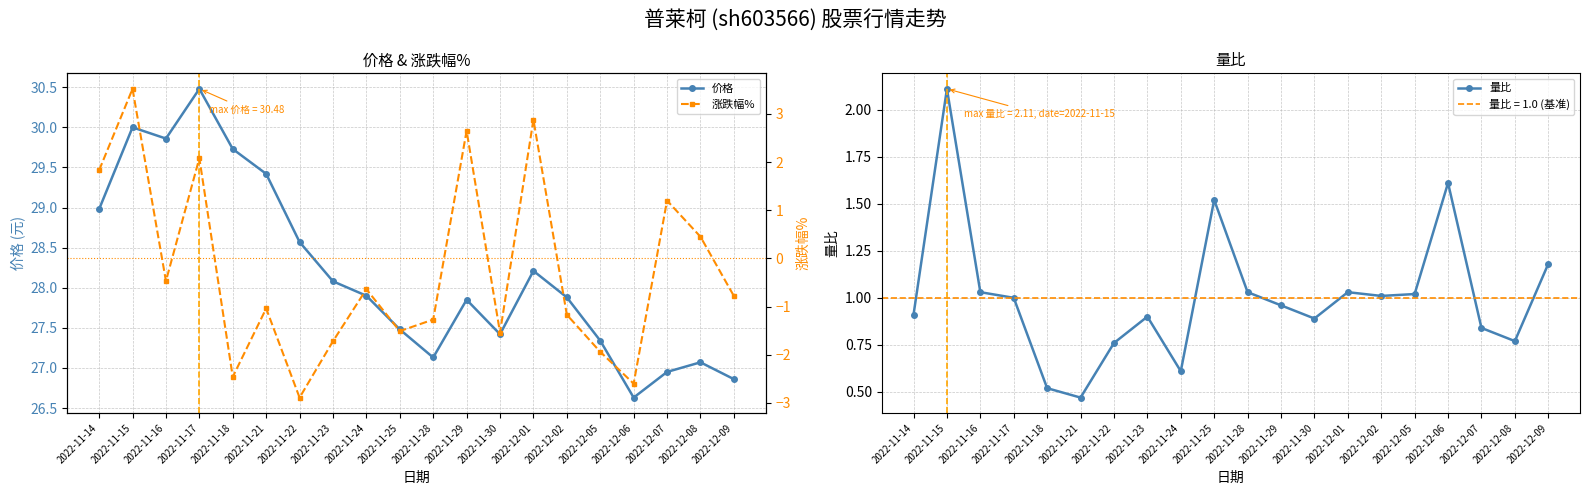

Between which two adjacent categories do 量比 and 涨跌幅% first intersect?

2022-11-15 and 2022-11-16